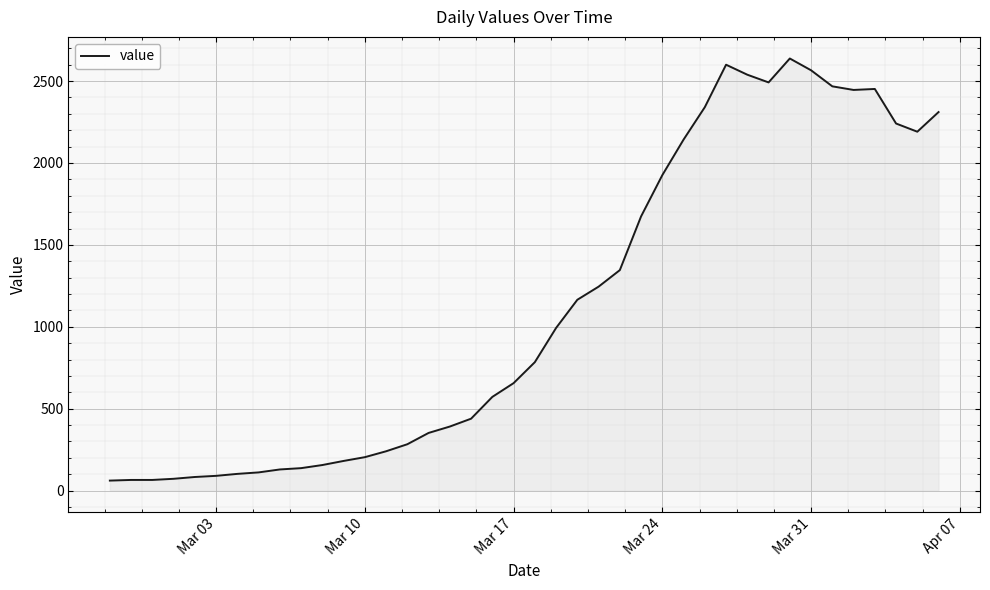

What is the maximum value shown in the chart?

2638